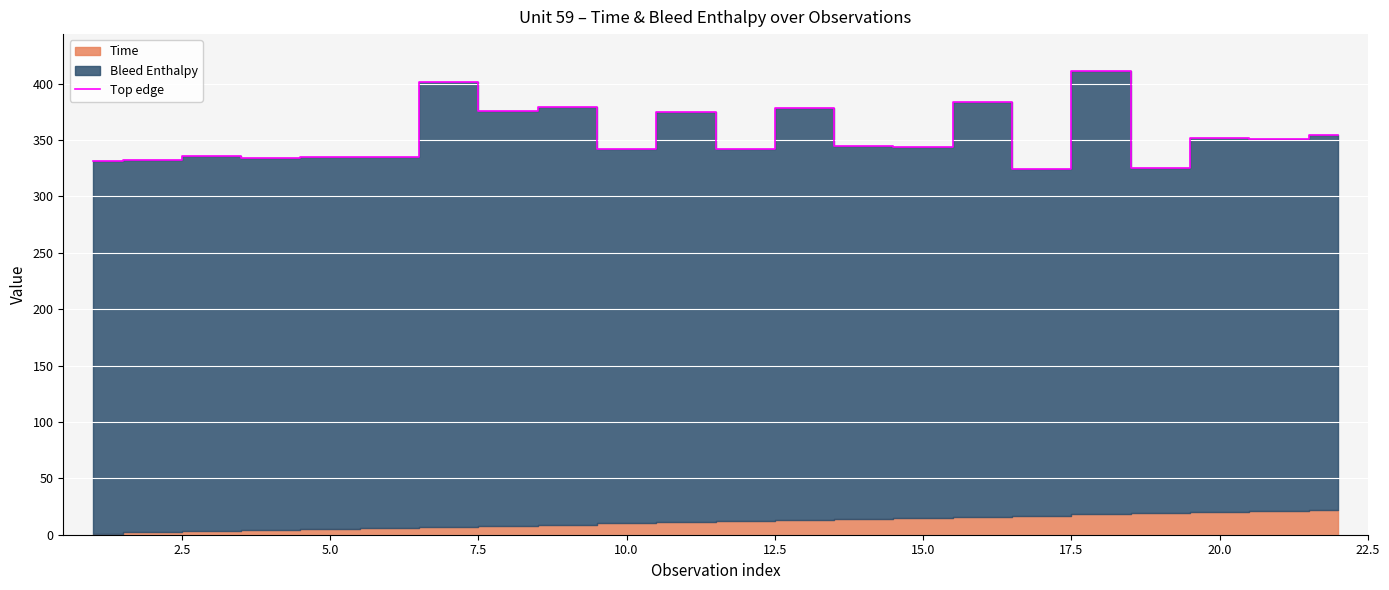

What is the minimum value for Top edge?

324